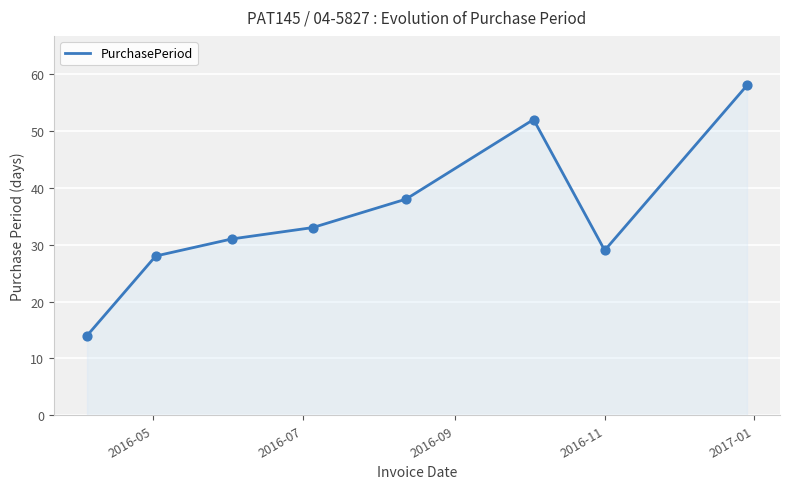

True or false: there are more than 2 points higher than both neighbors.

False